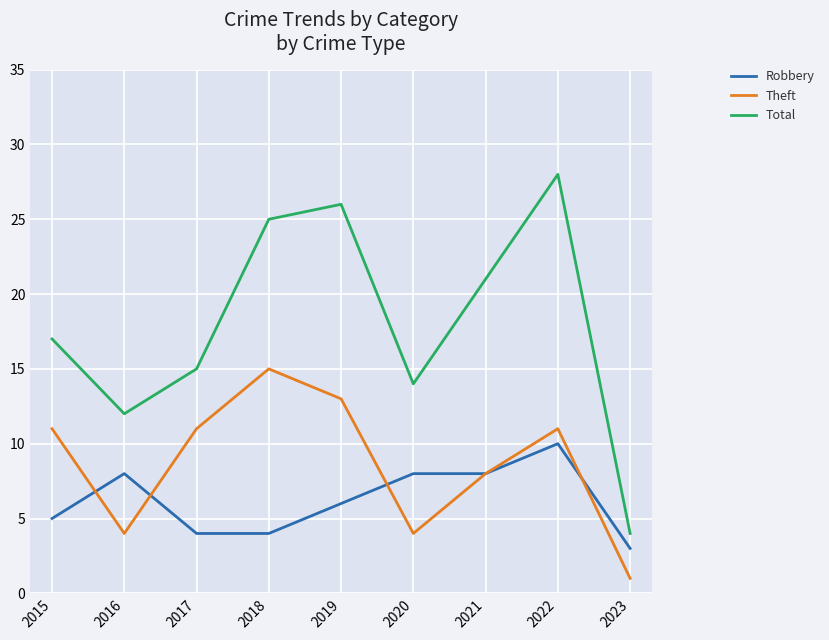

What is the sum of all Theft values?

78